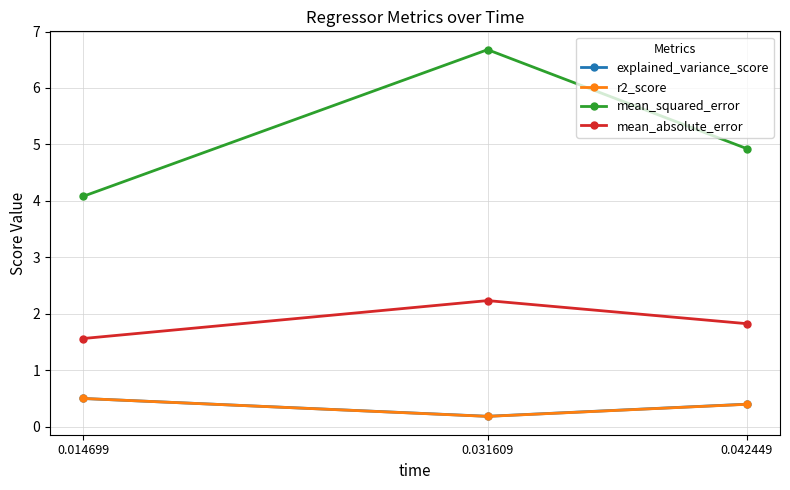

True or false: explained_variance_score has a value of 0.1 at 0.042449.

False